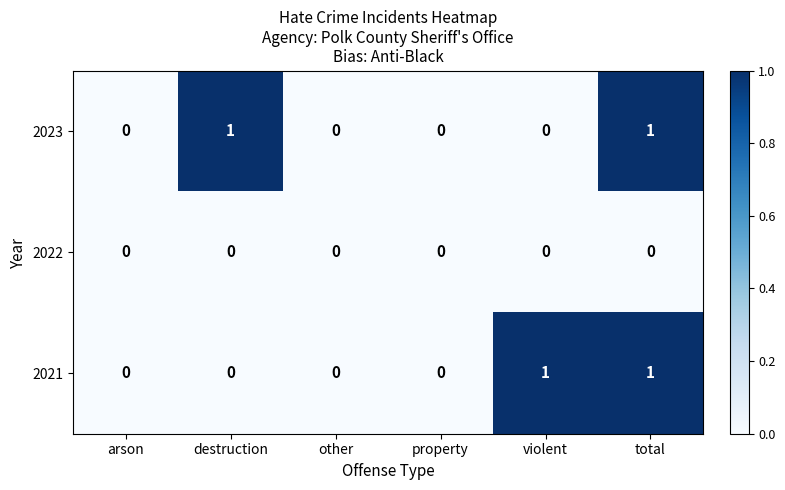

The value of 2023 at property is 0. True or false?

True